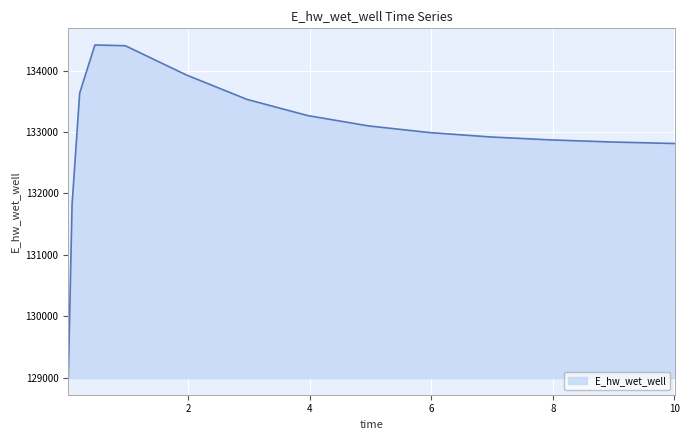

What is the smallest value displayed?

128992.8